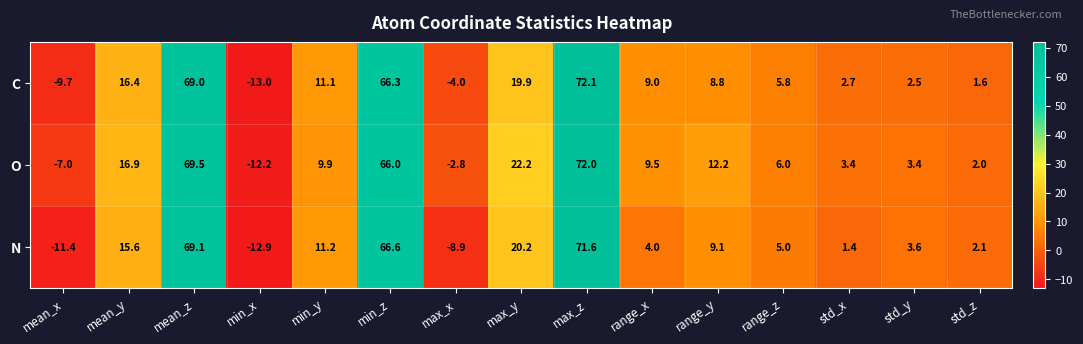

Read the C value at min_y.

11.1